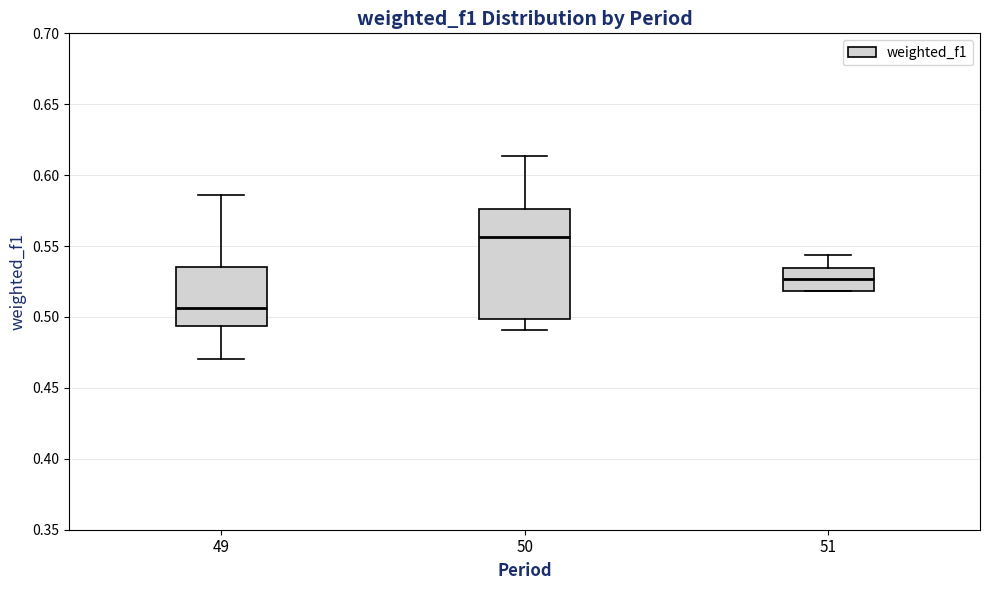

Where does the upper whisker of the box at x = 51 end on the y-axis? The values are not printed on the chart, so give them approximately, as read against the axis.

0.545